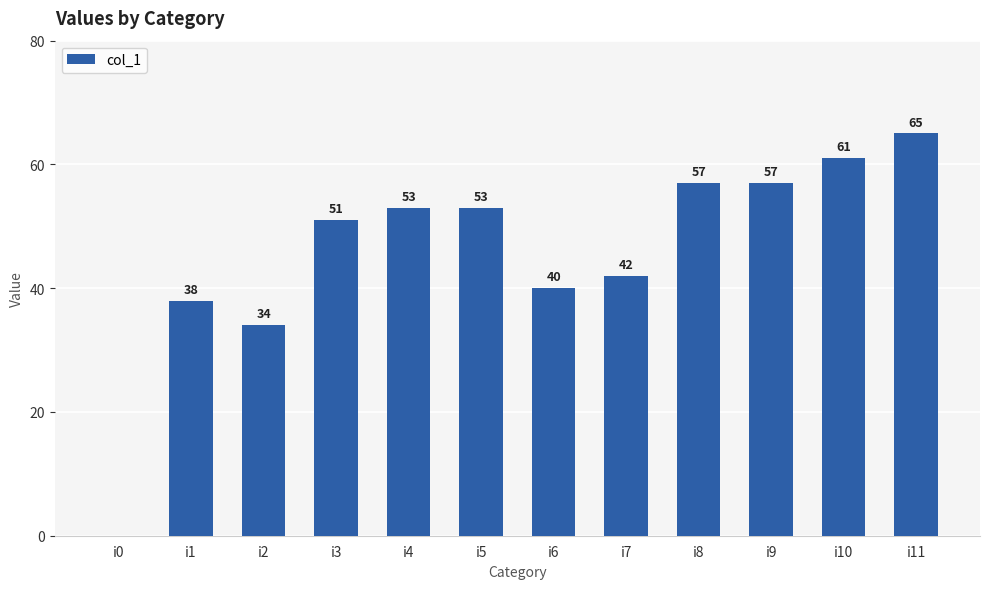

Read the value at i5, to the nearest 5.

55